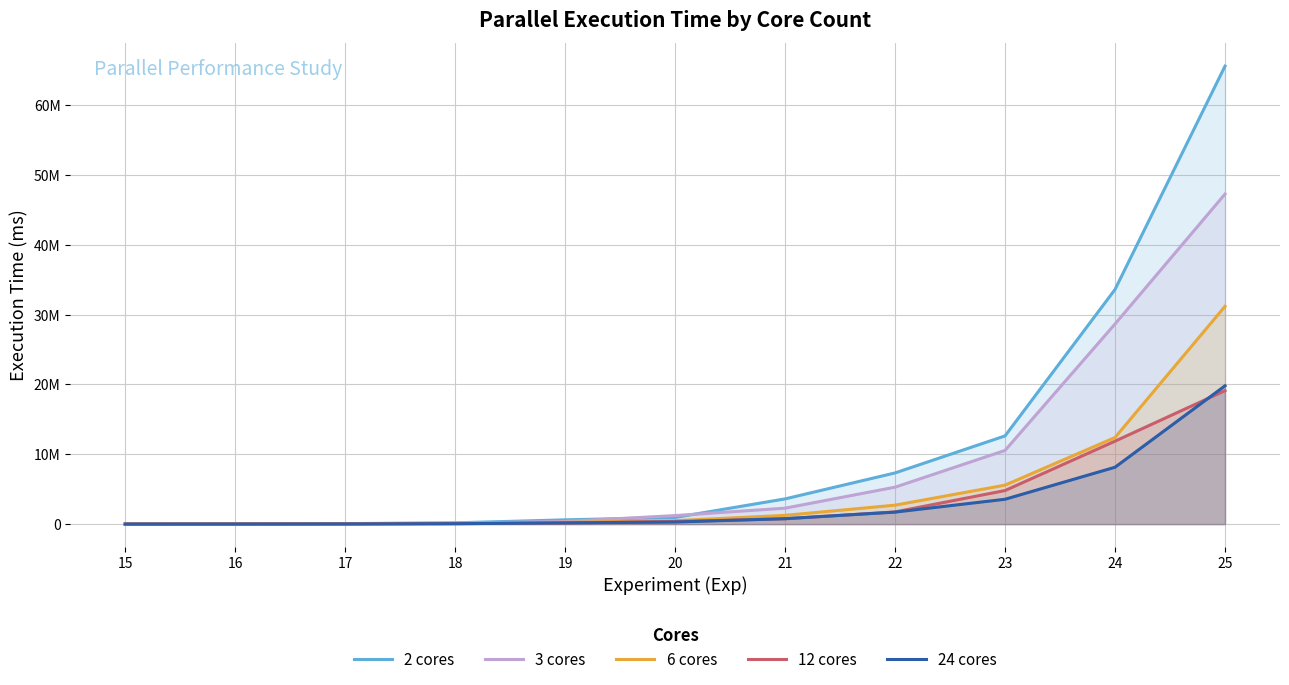

Reading left to right, extract all data points from this chart.

2 cores: 12746	27484	69336	180671	611729	955748	3613466	7332738	12637433	33617048	65604608
3 cores: 11361	23740	57311	144548	378534	1223324	2284361	5291591	10554078	28671246	47282089
6 cores: 8068	17506	37125	100780	256901	492521	1254931	2714257	5581964	12407559	31195969
12 cores: 5840	12735	27687	67401	169633	376335	758848	1744127	4808627	11882401	19121184
24 cores: 7259	10879	23103	60448	177491	295214	780261	1718063	3560111	8147129	19810711